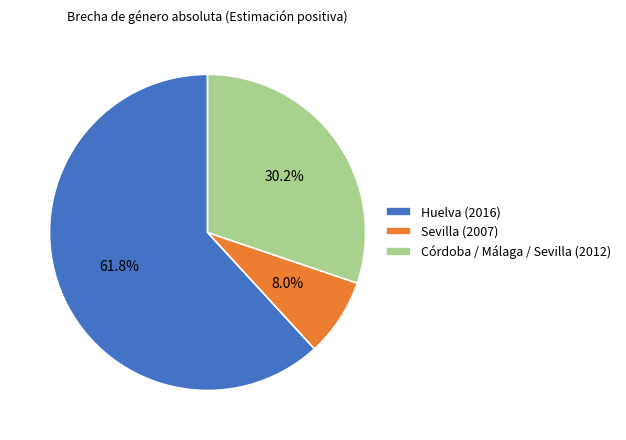

What is the total percentage of Huelva (2016) and Sevilla (2007)?

69.8%